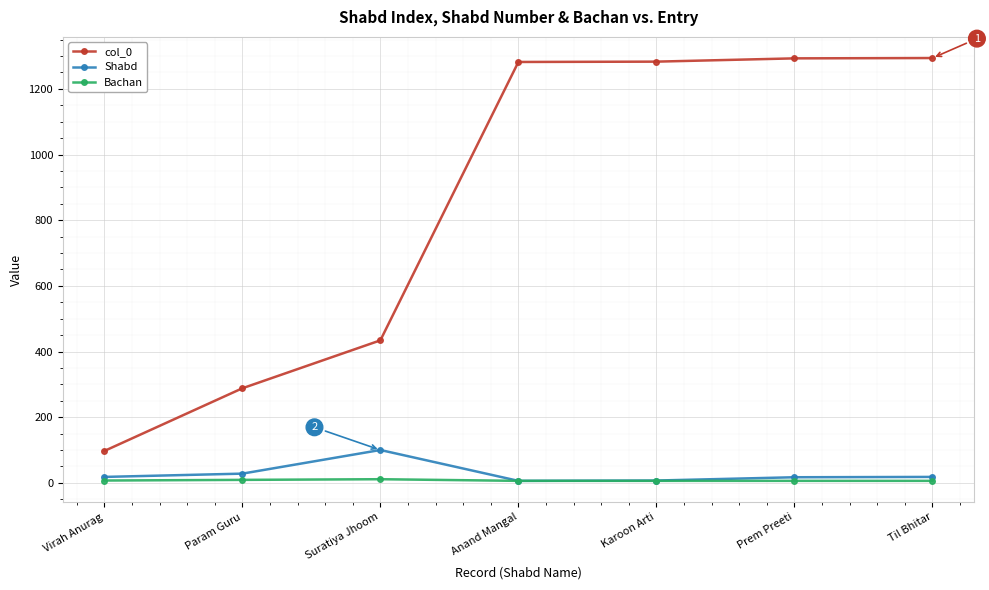

What is the average value of the Bachan series?

7